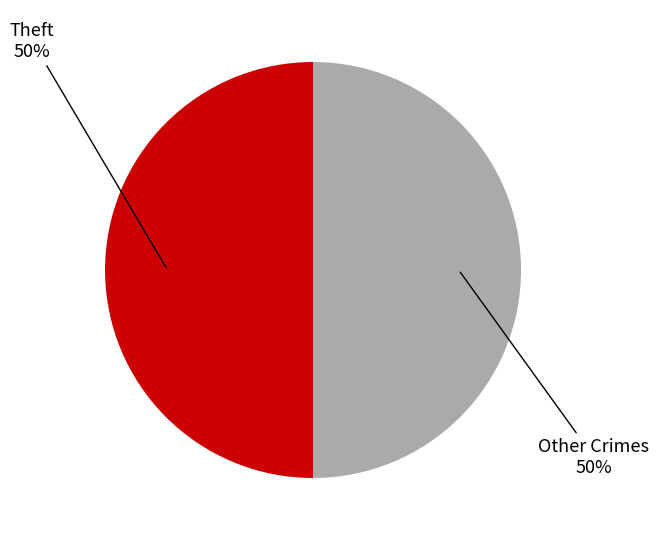

To the nearest percent, what is the average slice percentage?

50%